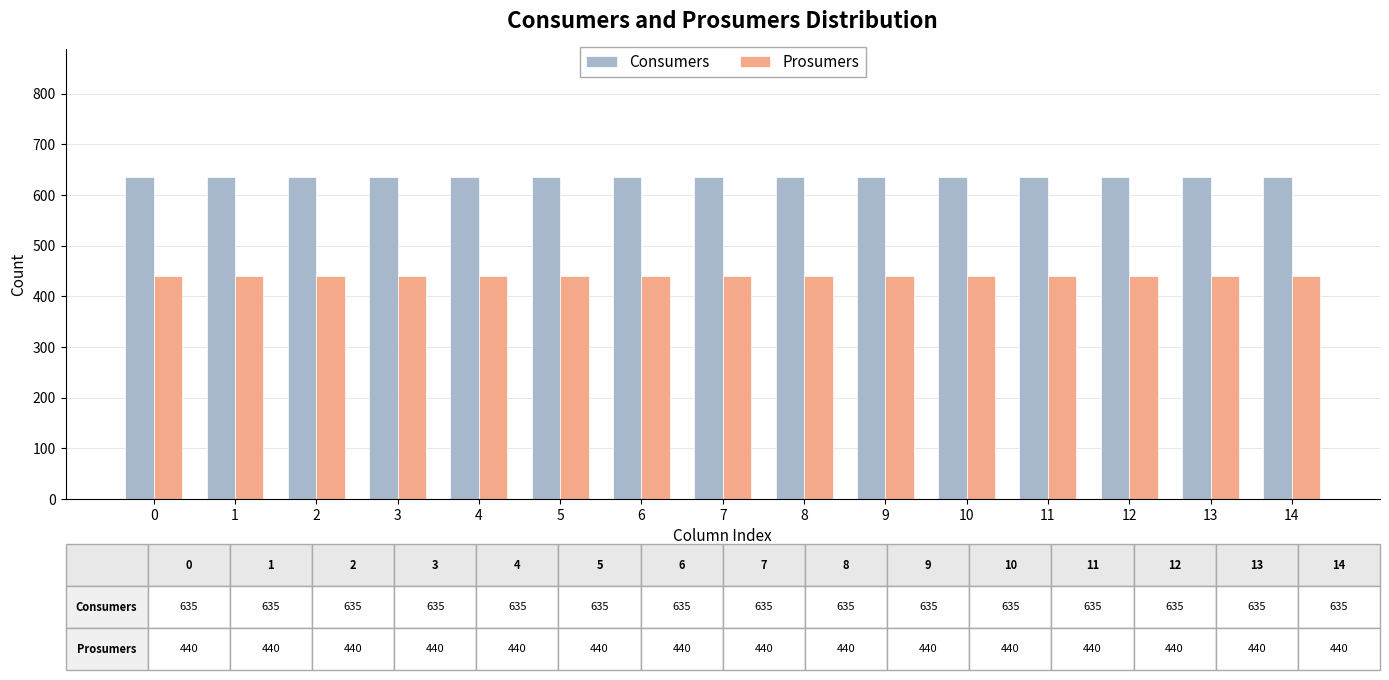

Reading left to right, list all the values displayed in this chart.

Consumers: 0=635	1=635	2=635	3=635	4=635	5=635	6=635	7=635	8=635	9=635	10=635	11=635	12=635	13=635	14=635
Prosumers: 0=440	1=440	2=440	3=440	4=440	5=440	6=440	7=440	8=440	9=440	10=440	11=440	12=440	13=440	14=440